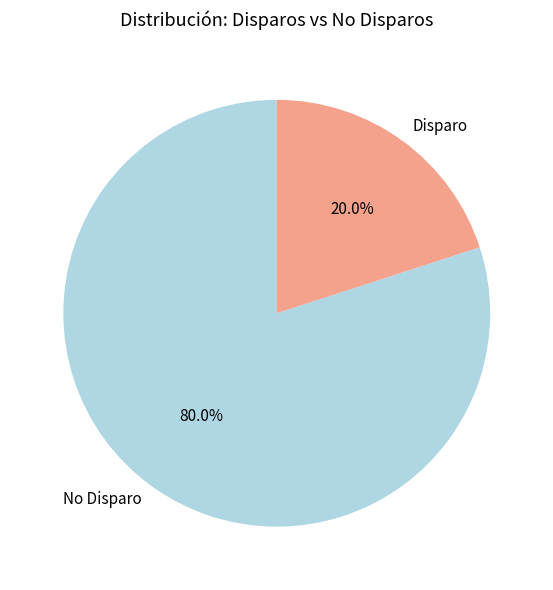

What portion of the pie excludes No Disparo?

20.0%